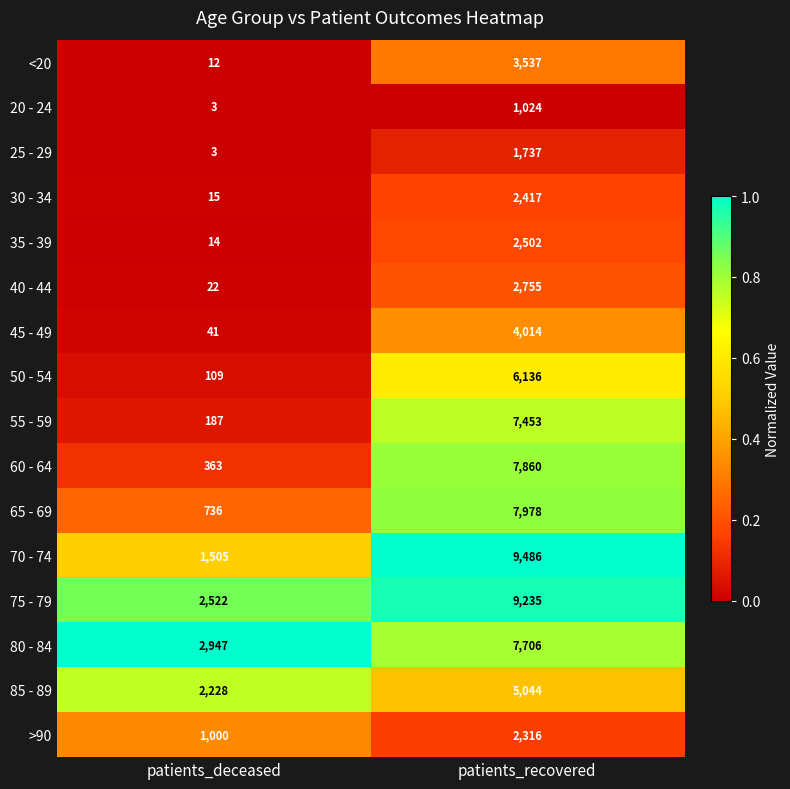

List the labels in order of 35 - 39 value, largest first.

patients_recovered, patients_deceased